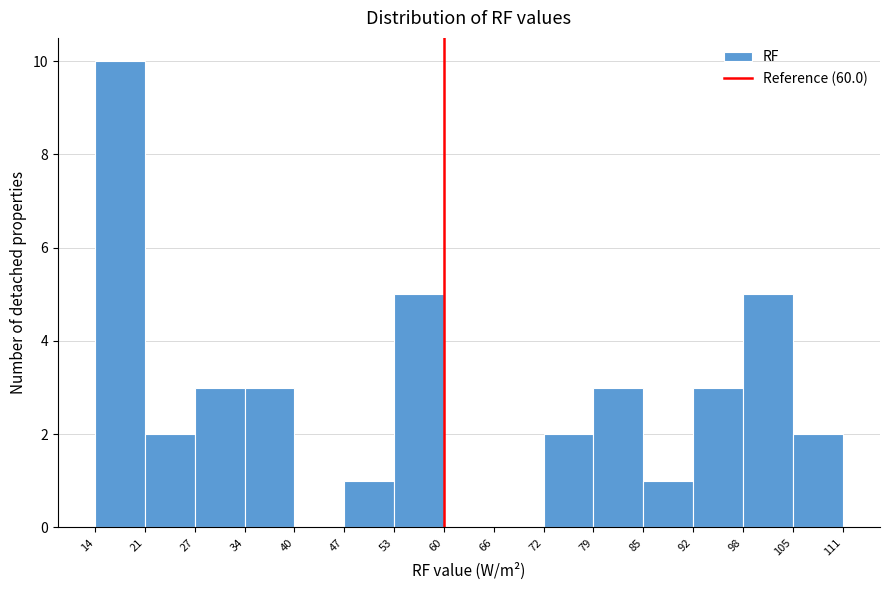

Reading left to right, list every bar in this chart as the range it spans on the x-axis followed by its height. The values are not printed on the chart, so give them approximately, as read against the axis.

14 to 21: 10
21 to 27: 2
27 to 34: 3
34 to 40: 3
40 to 47: 0
47 to 53: 1
53 to 60: 5
60 to 66: 0
66 to 72: 0
72 to 79: 2
79 to 85: 3
85 to 92: 1
92 to 98: 3
98 to 105: 5
105 to 111: 2